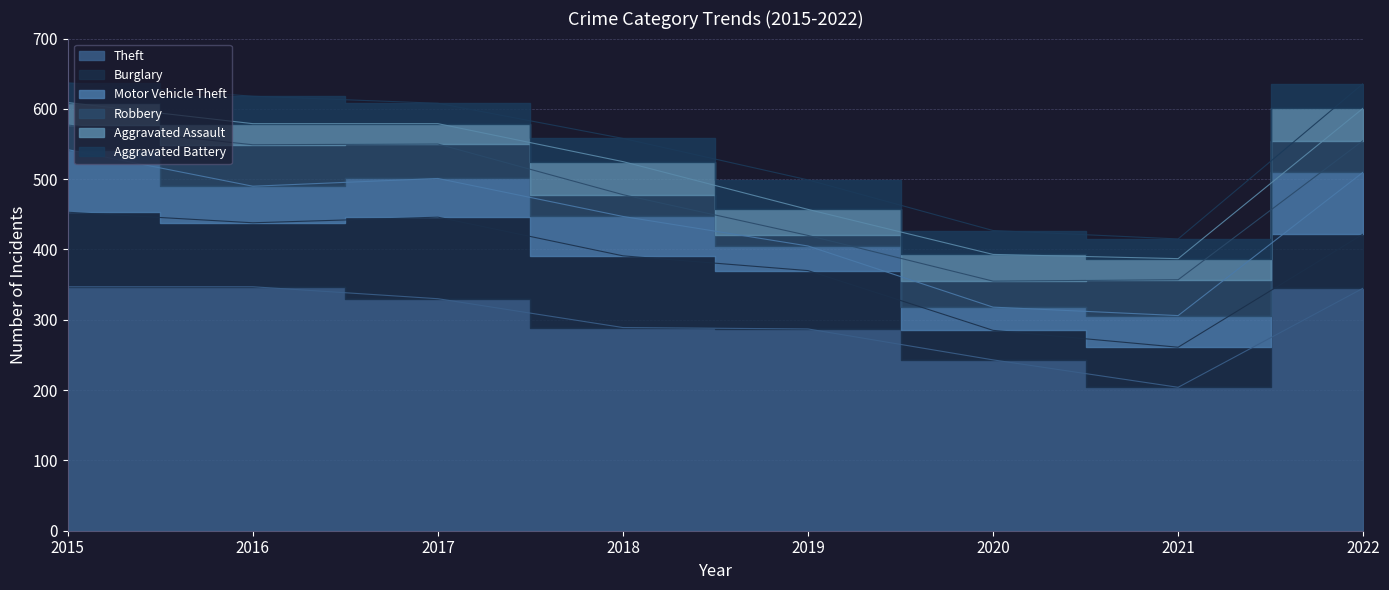

Where is Robbery nearest to the value 37?

2020